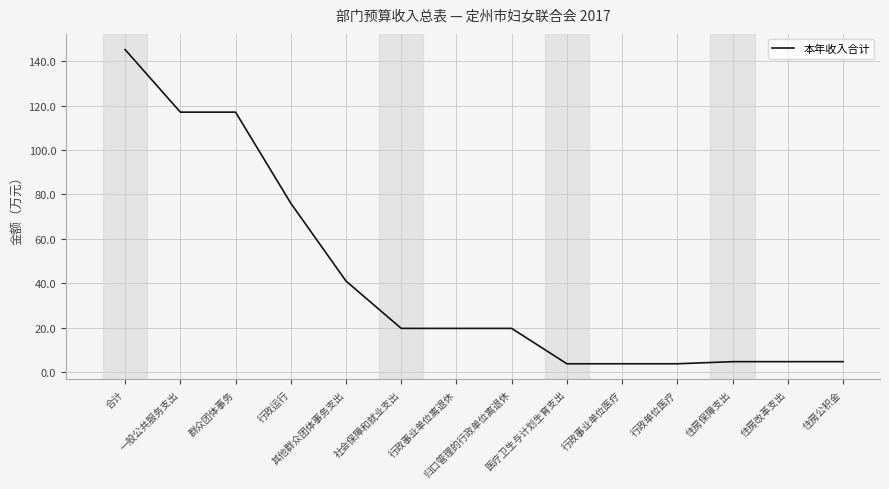

True or false: the data shows 3.8 at 行政事业单位医疗.

True